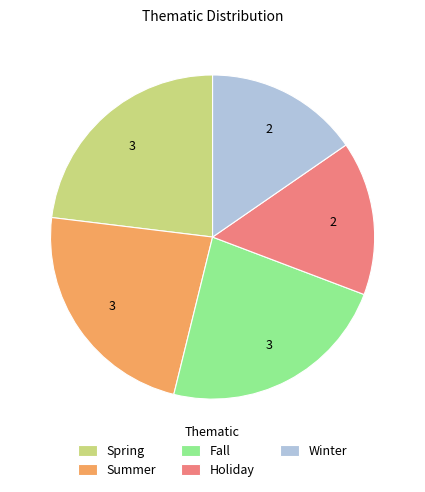

Approximately how many times larger is the value at Winter compared to Summer?

0.7